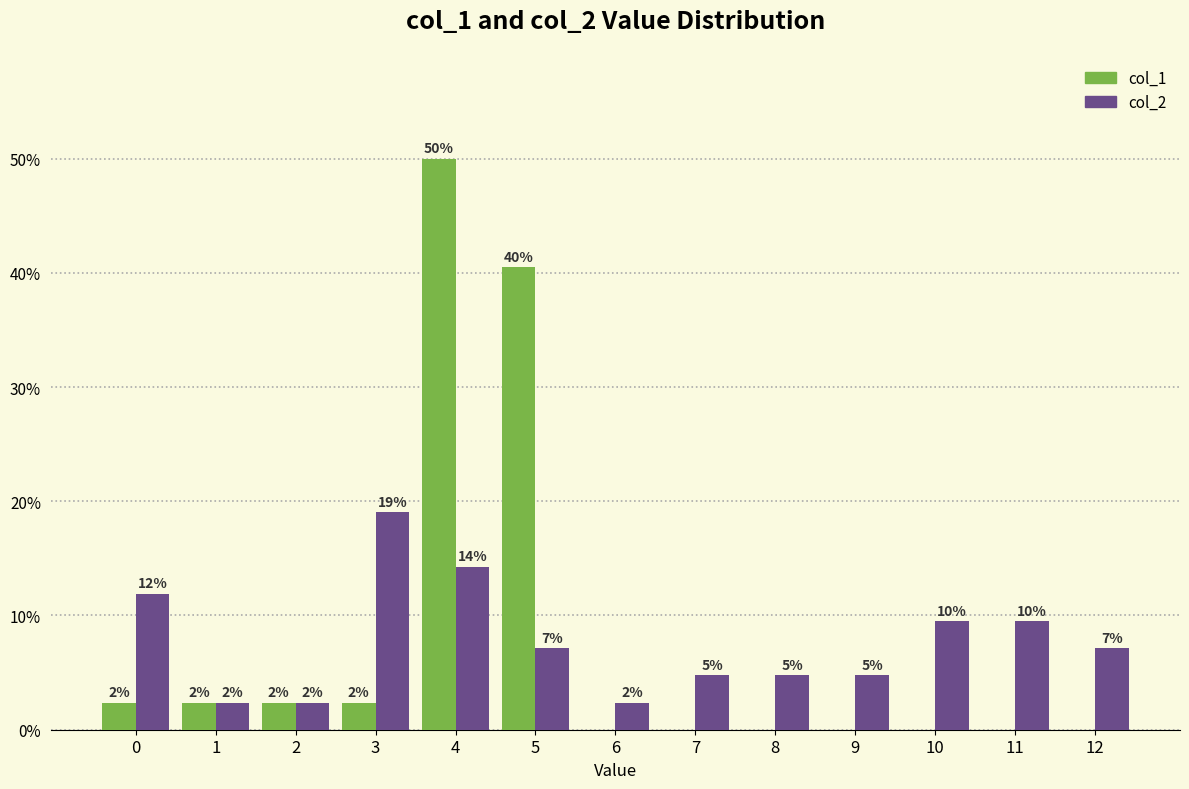

Rank the series by their maximum value, from lowest to highest.

col_2, col_1